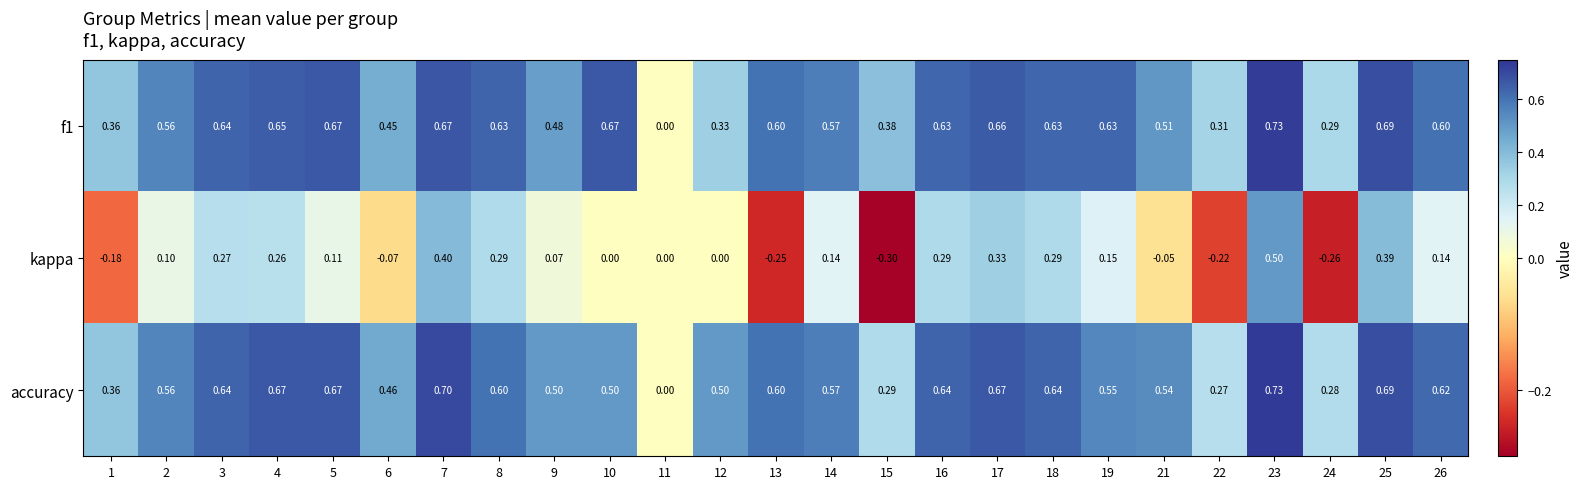

Between 19 and 22, which series saw the biggest shift?

kappa